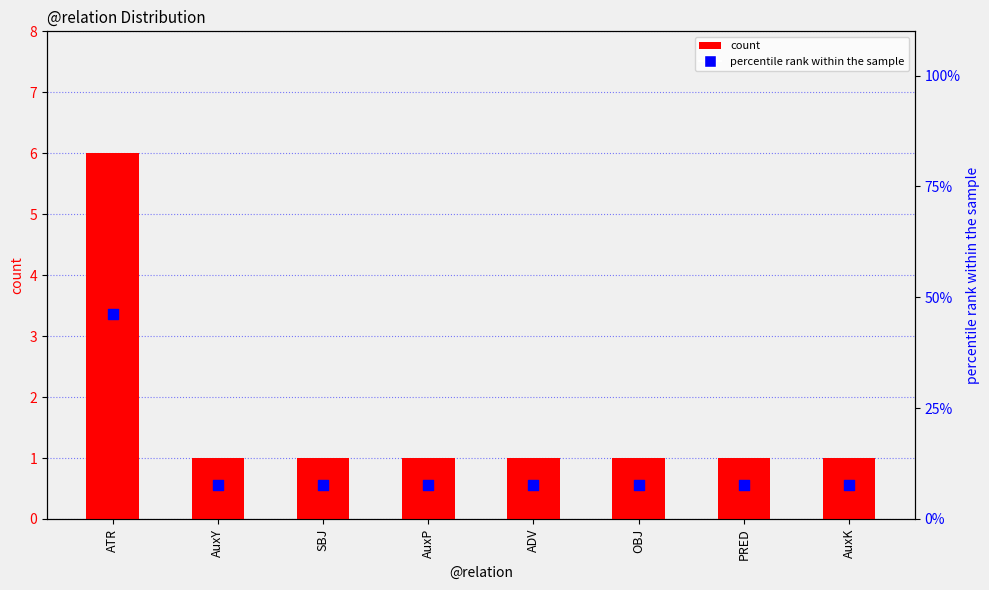

Is the value of percentile rank within the sample at AuxY greater than the value of count at AuxP?

Yes